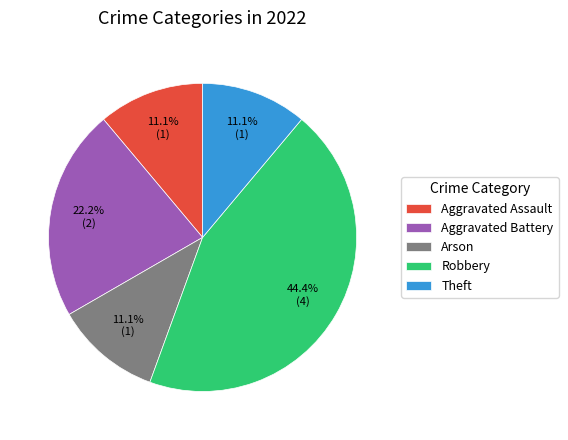

Between Aggravated Assault and Aggravated Battery, which is larger?

Aggravated Battery